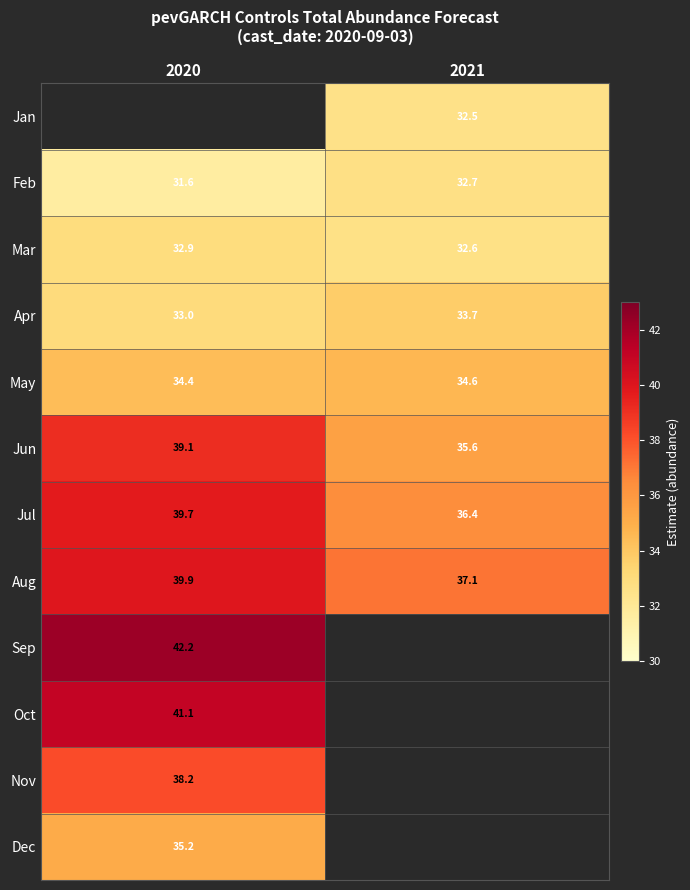

What is the difference between the highest and lowest values at 2021?

4.6